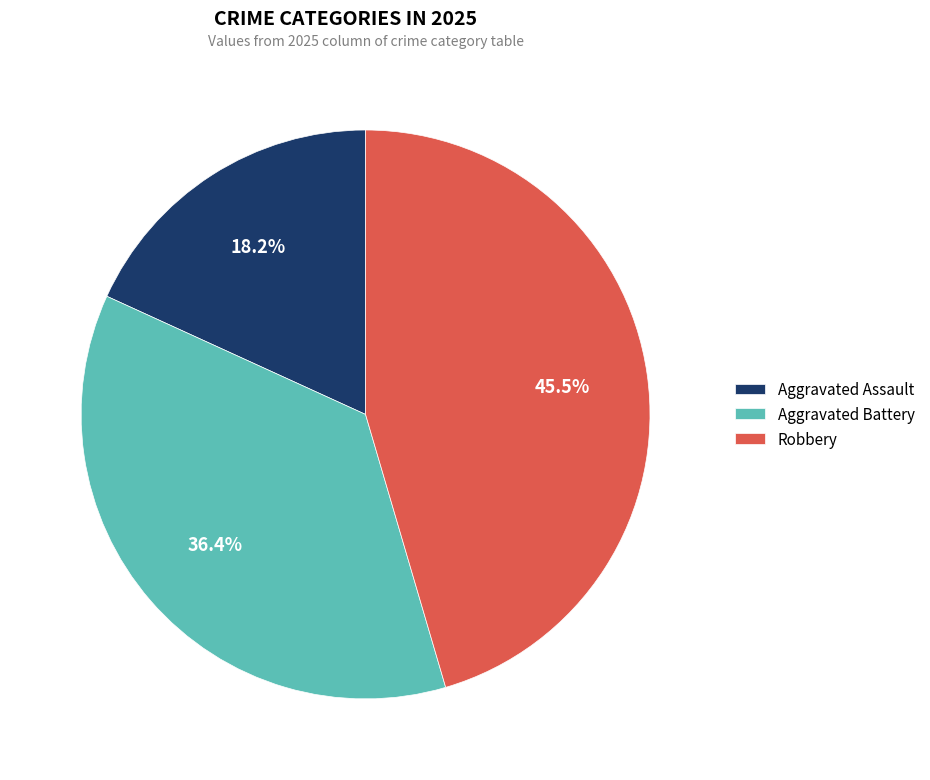

Which slice is the smallest?

Aggravated Assault